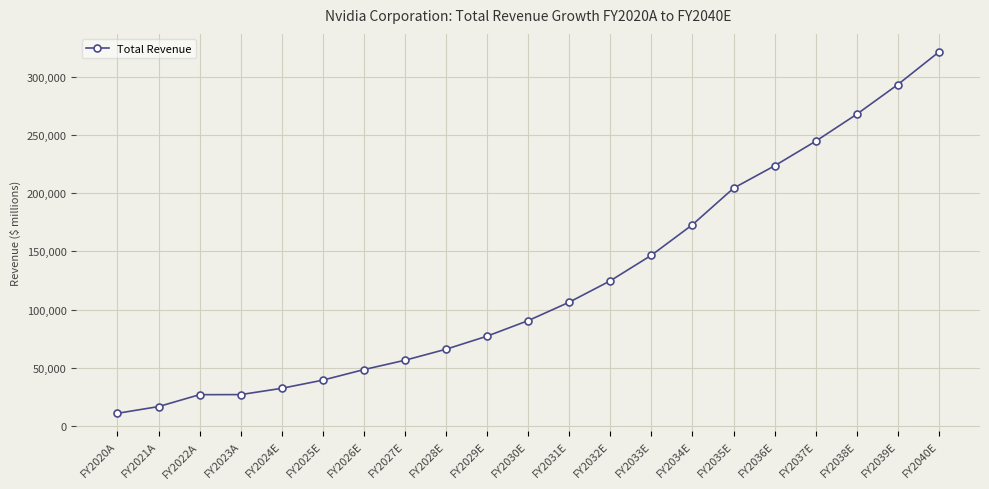

What value does the data have at FY2024E?

32372.6